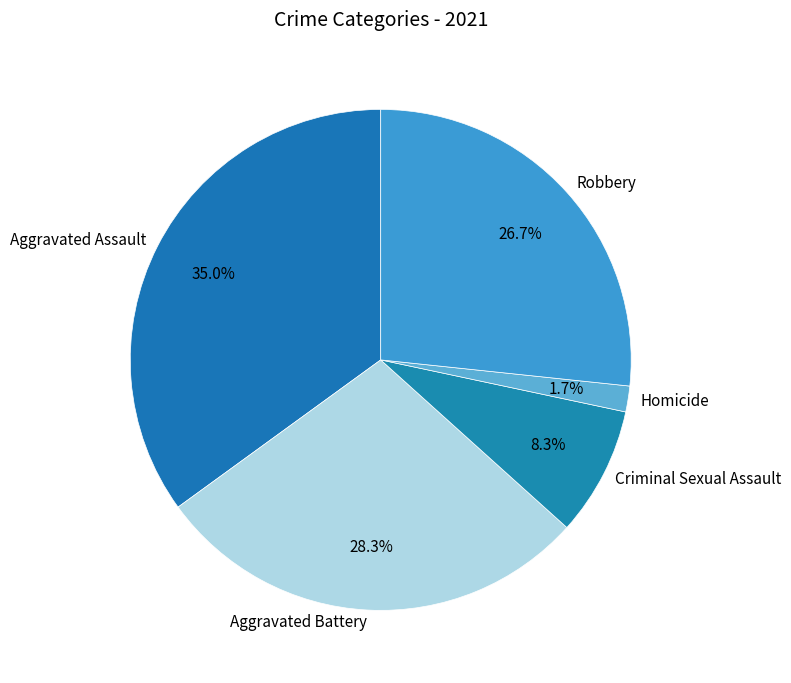

Which has a higher value, Aggravated Battery or Robbery?

Aggravated Battery